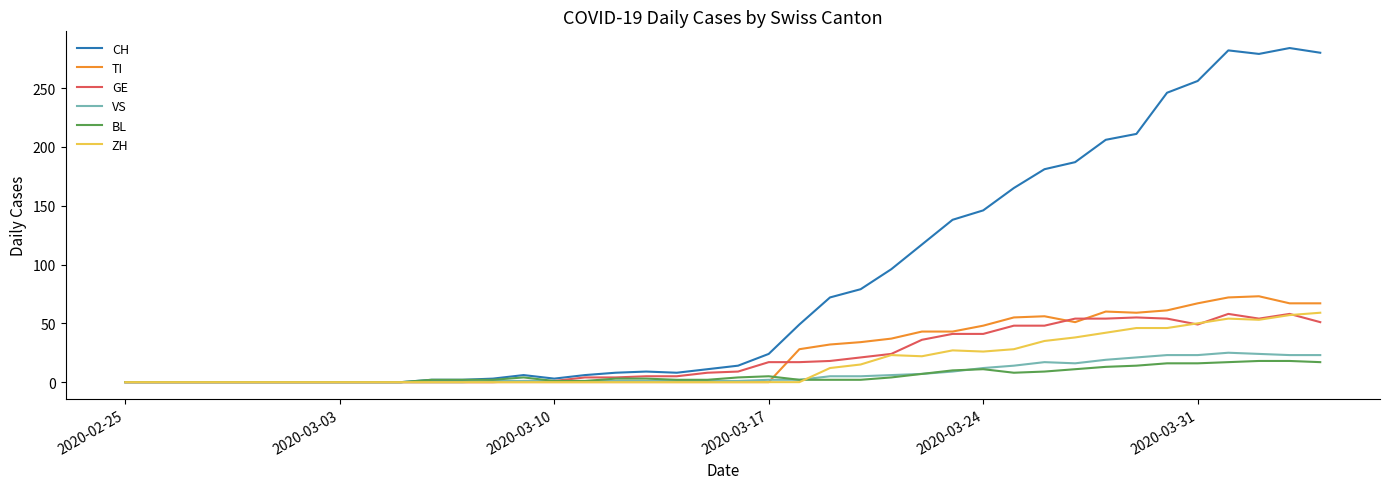

Which series has the largest range (max minus min)?

CH